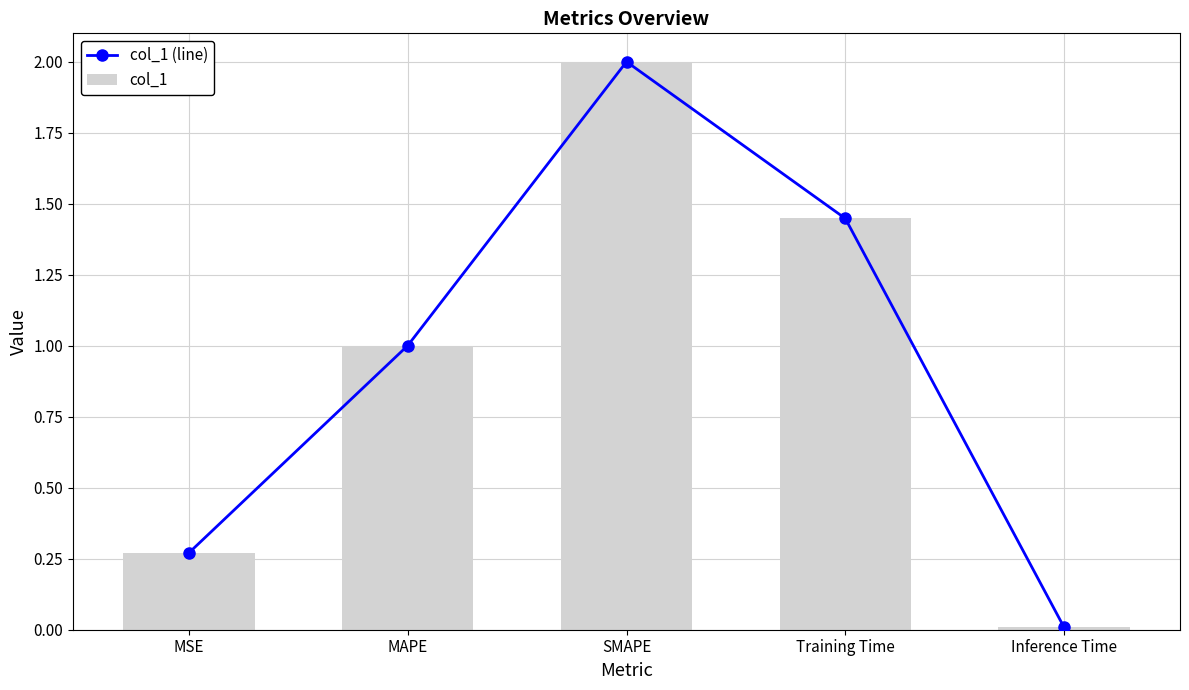

The col_1 series shows 2.5 at Training Time. True or false?

False